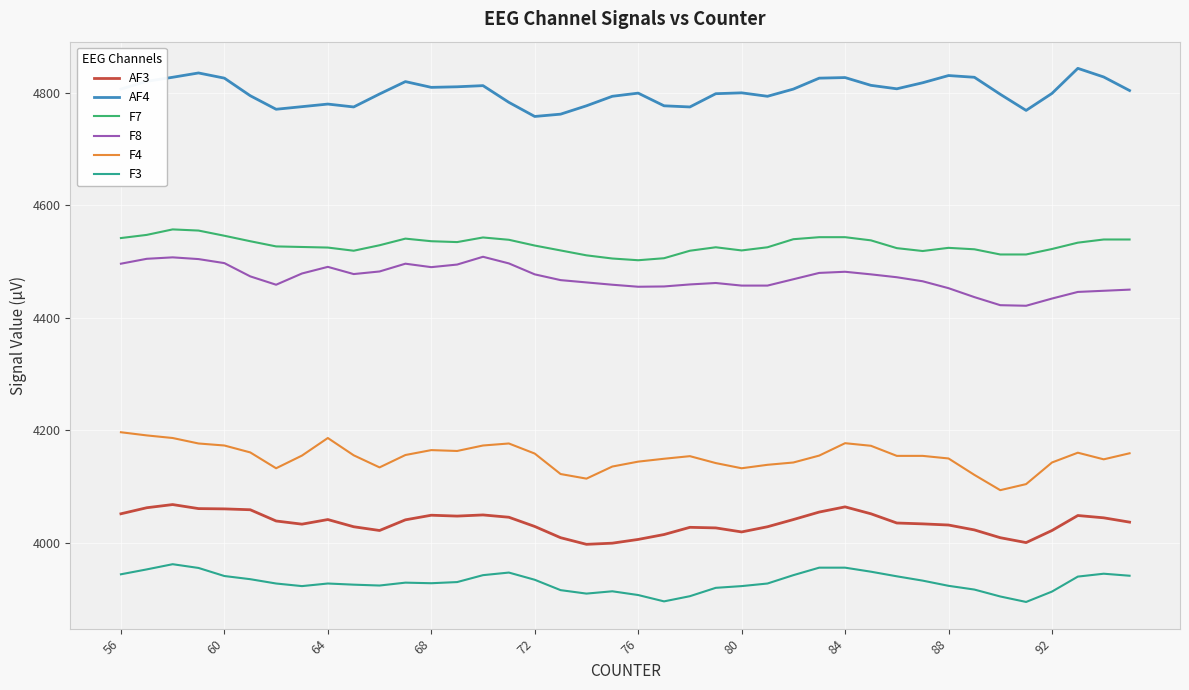

True or false: F4 and F8 intersect in this chart.

False